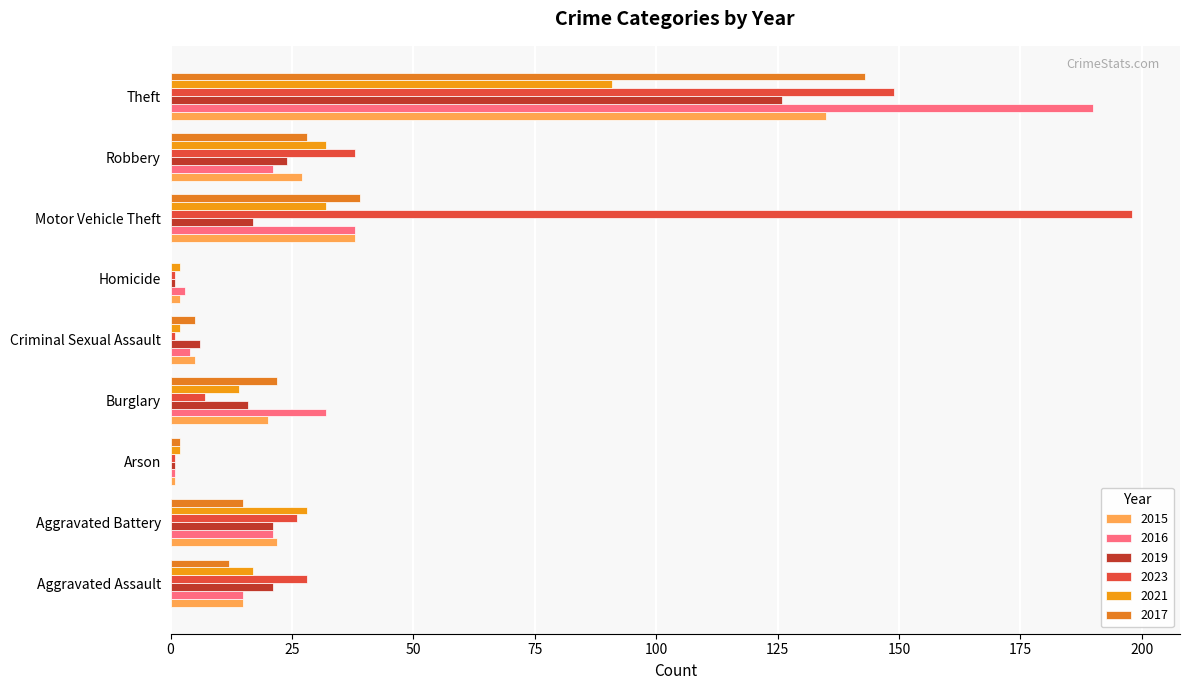

What are all the series names shown in the legend?

2015, 2016, 2019, 2023, 2021, 2017